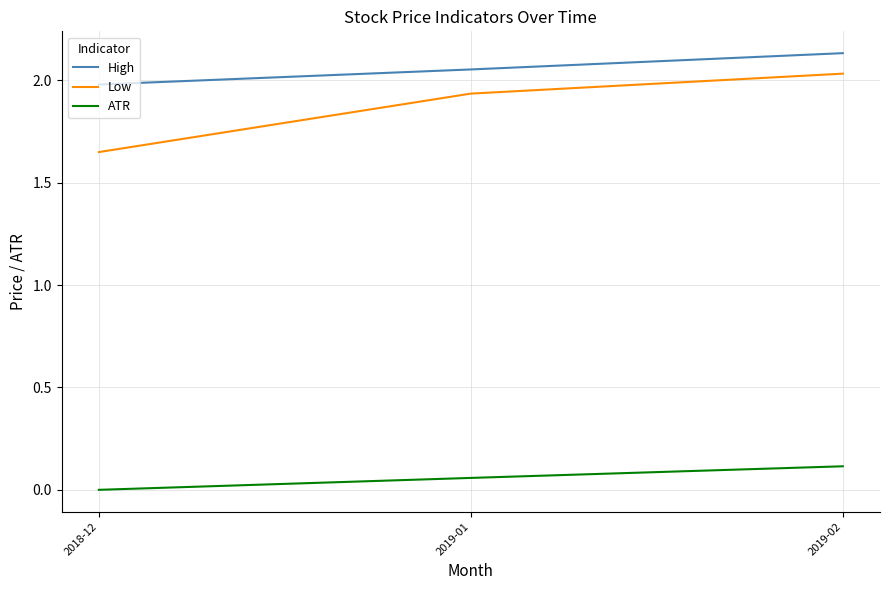

Rank the categories by High value from highest to lowest.

2019-02, 2019-01, 2018-12